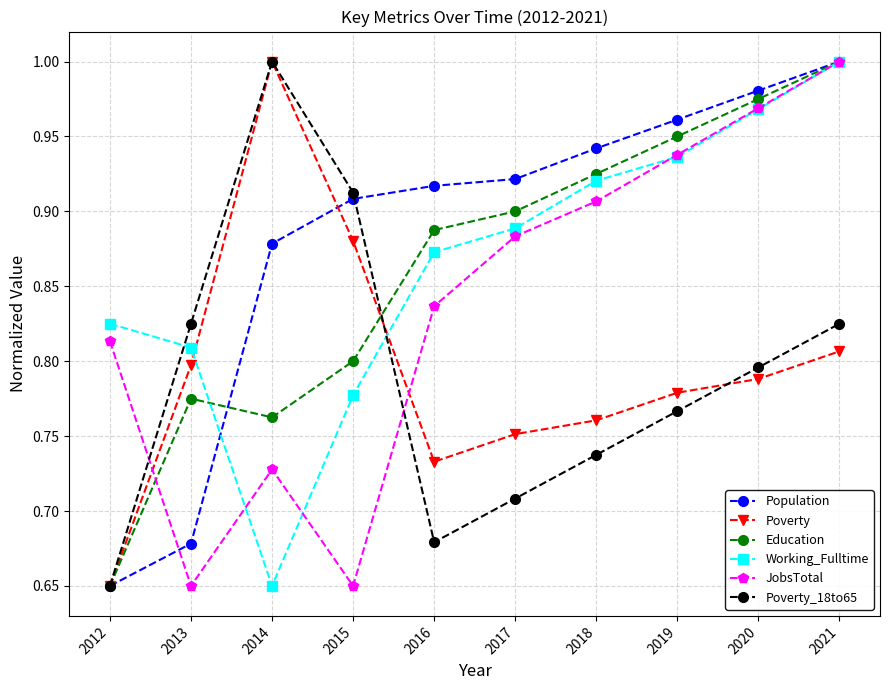

What is the total value across all series at 2016?

4.9